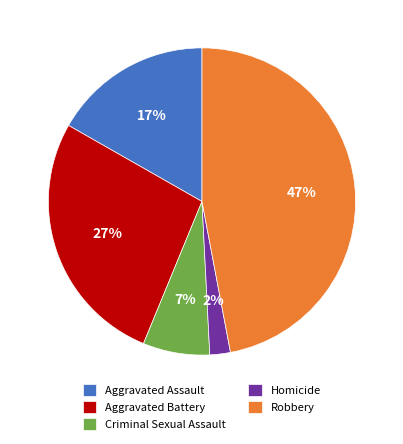

Which slice is the largest?

Robbery